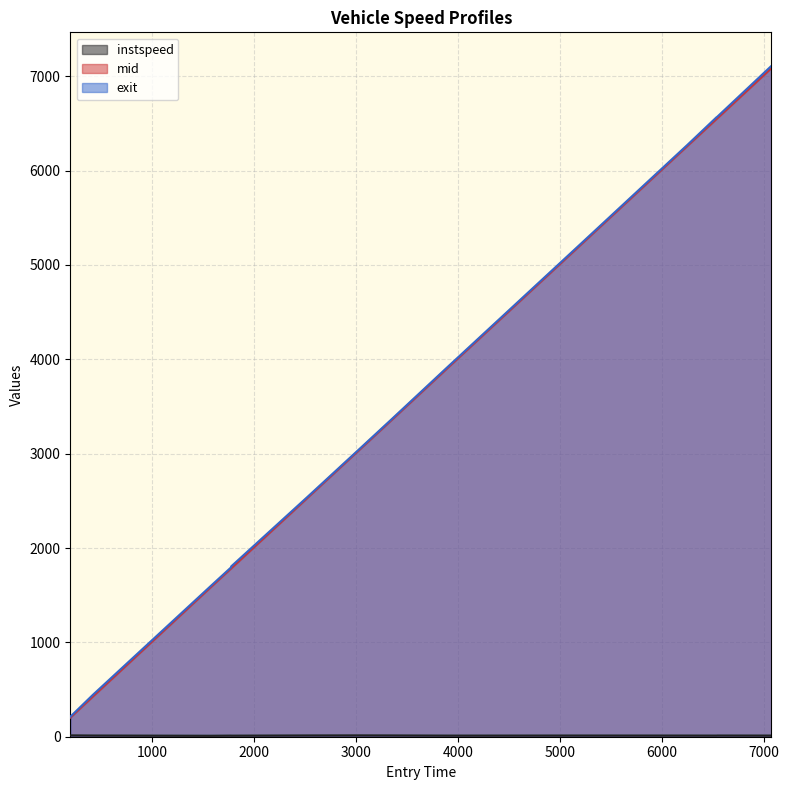

Which series has the largest total across all categories?

exit